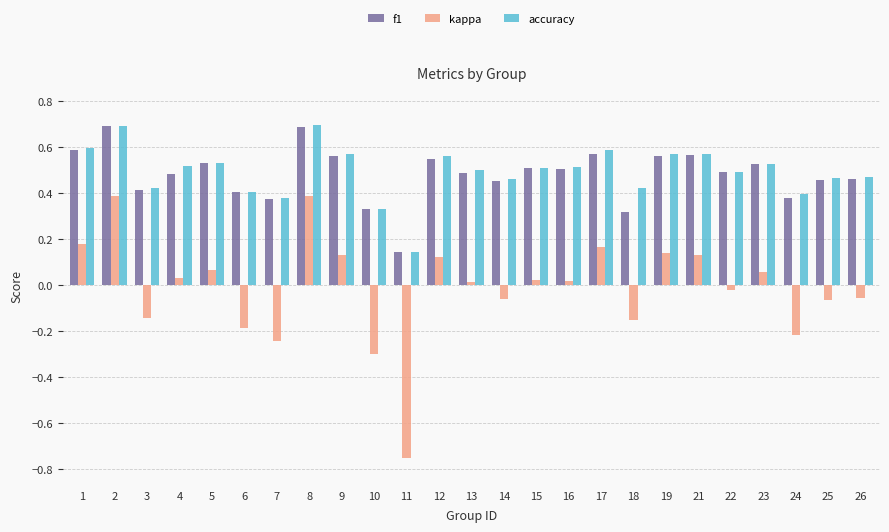

How many groups of bars are there?

25